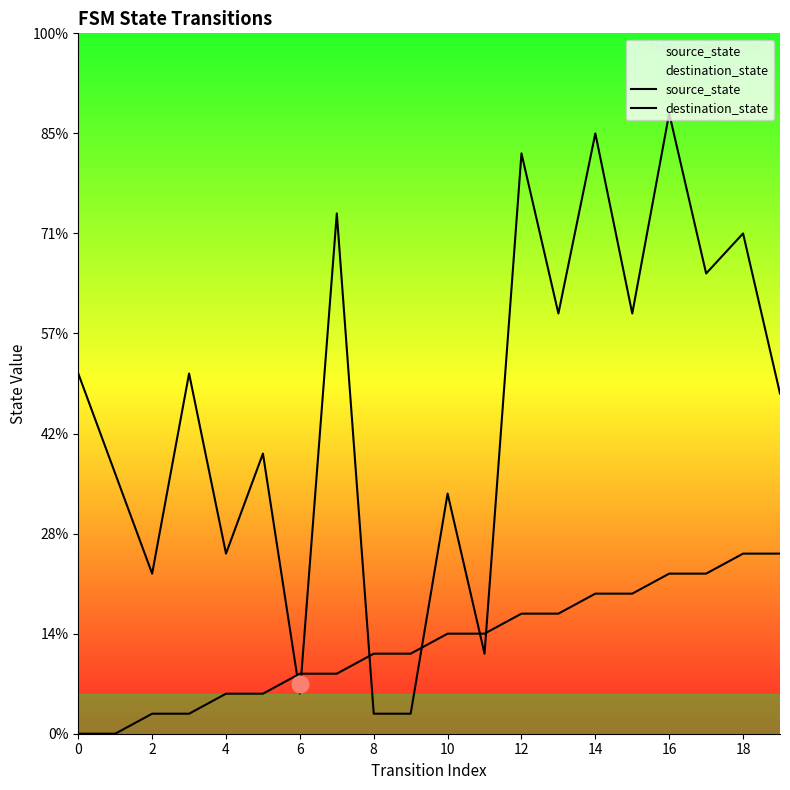

Which category has the highest value across all series?

16